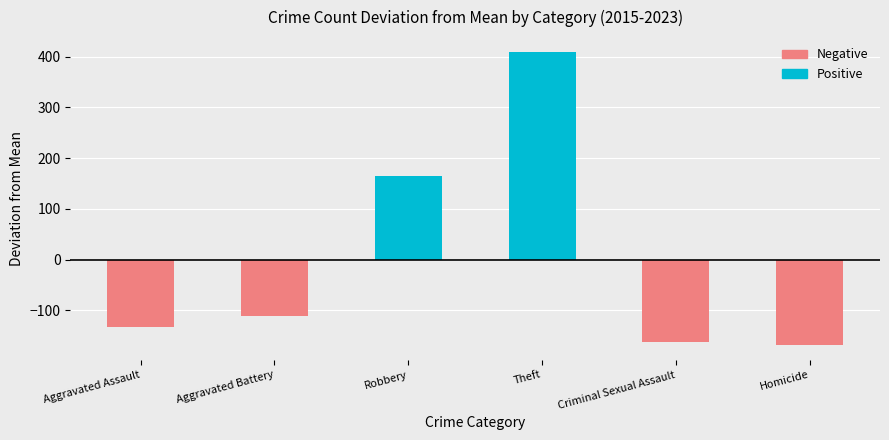

What is the sum of the Negative values at Aggravated Battery and Theft?

-110.7